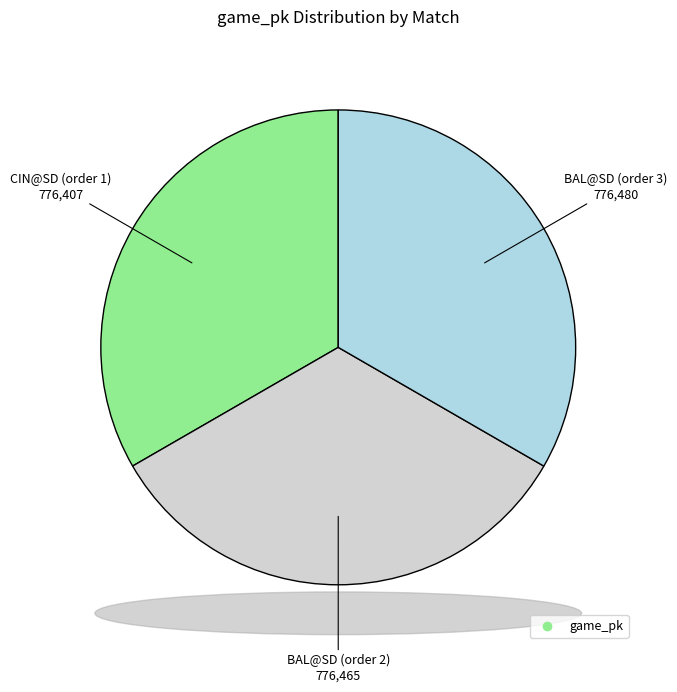

Is there any slice that represents more than half of the pie?

No